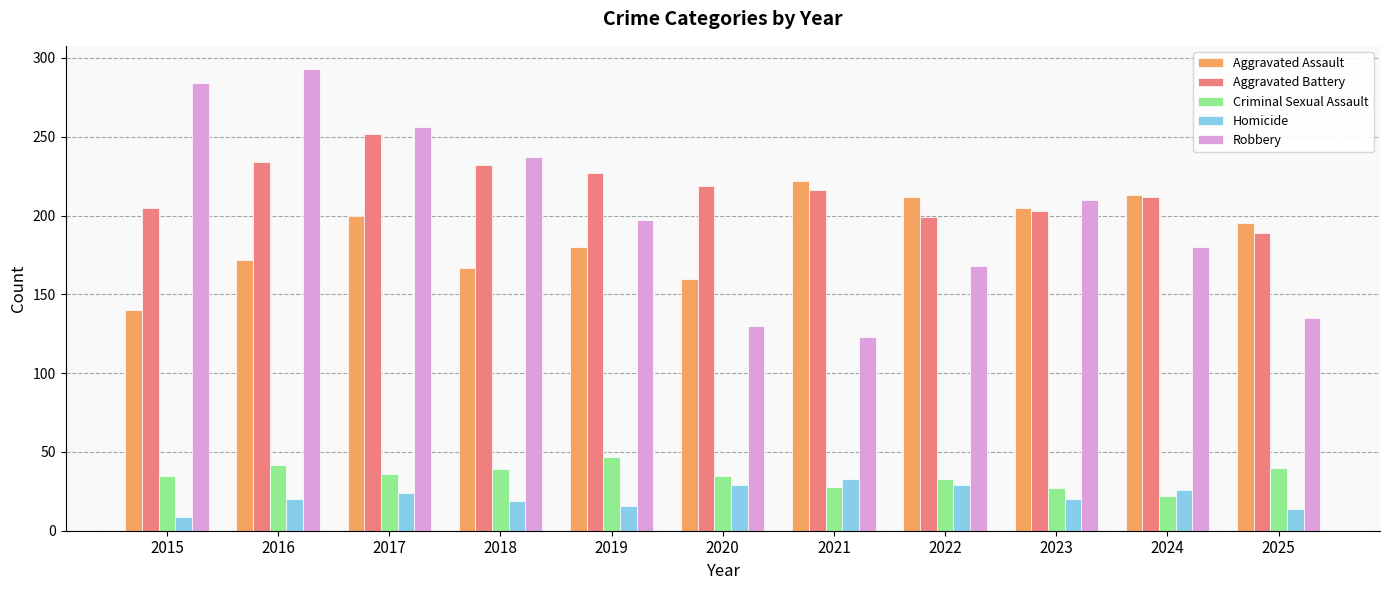

Is it true that Criminal Sexual Assault equals 52 at 2022?

False